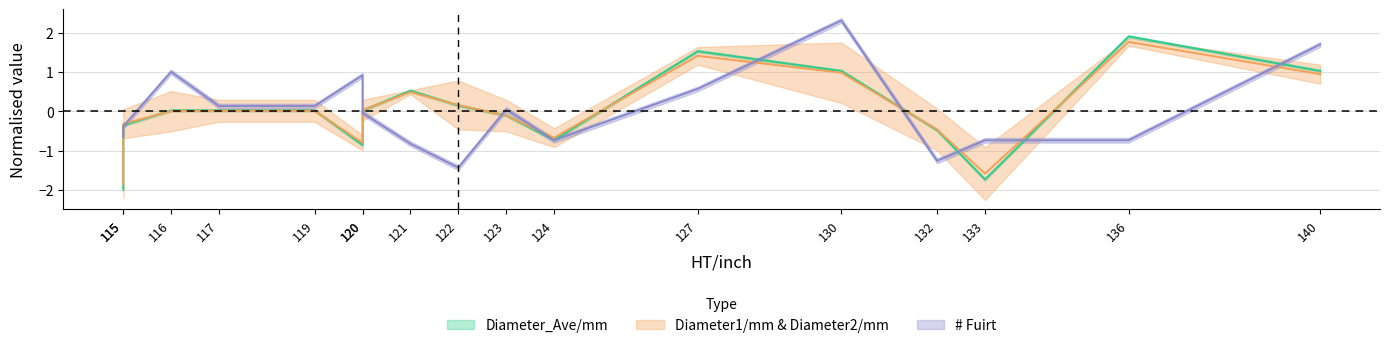

Reading left to right, list all the values displayed in this chart.

Diameter_Ave/mm: -2.0	-0.4	0.0	0.0	0.0	-0.9	0.0	0.5	0.1	-0.1	-0.7	1.5	1.0	-0.5	-1.7	1.9	1.0
# Fuirt: -0.7	-0.4	1.0	0.1	0.1	0.9	-0.0	-0.8	-1.4	0.0	-0.7	0.6	2.3	-1.3	-0.7	-0.7	1.7